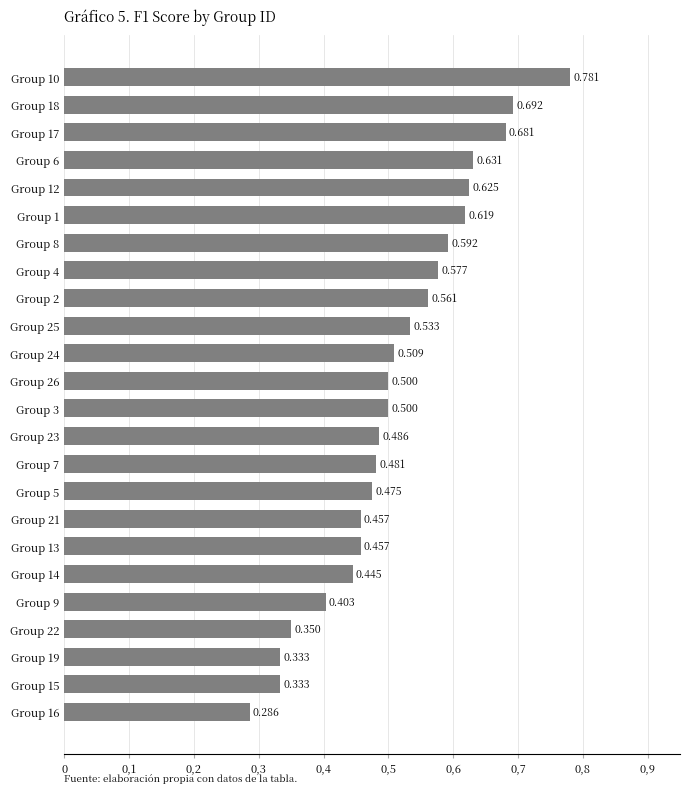

Are the bars horizontal?

Yes